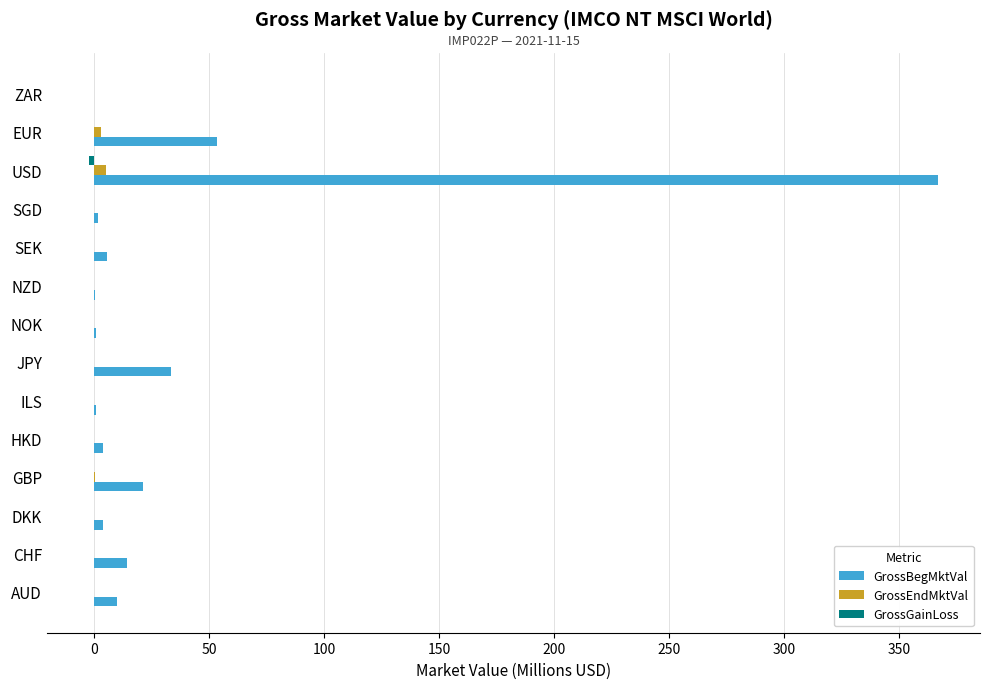

At which label is GrossBegMktVal closest to 183?

EUR